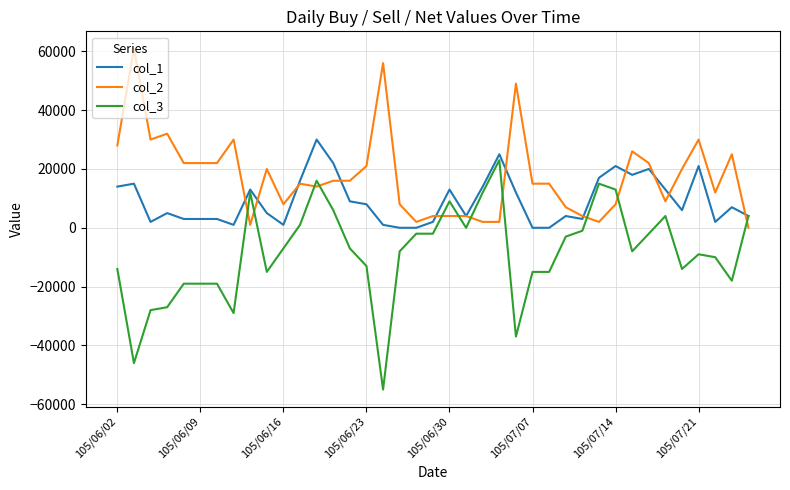

What is the maximum value shown in the chart?

61000